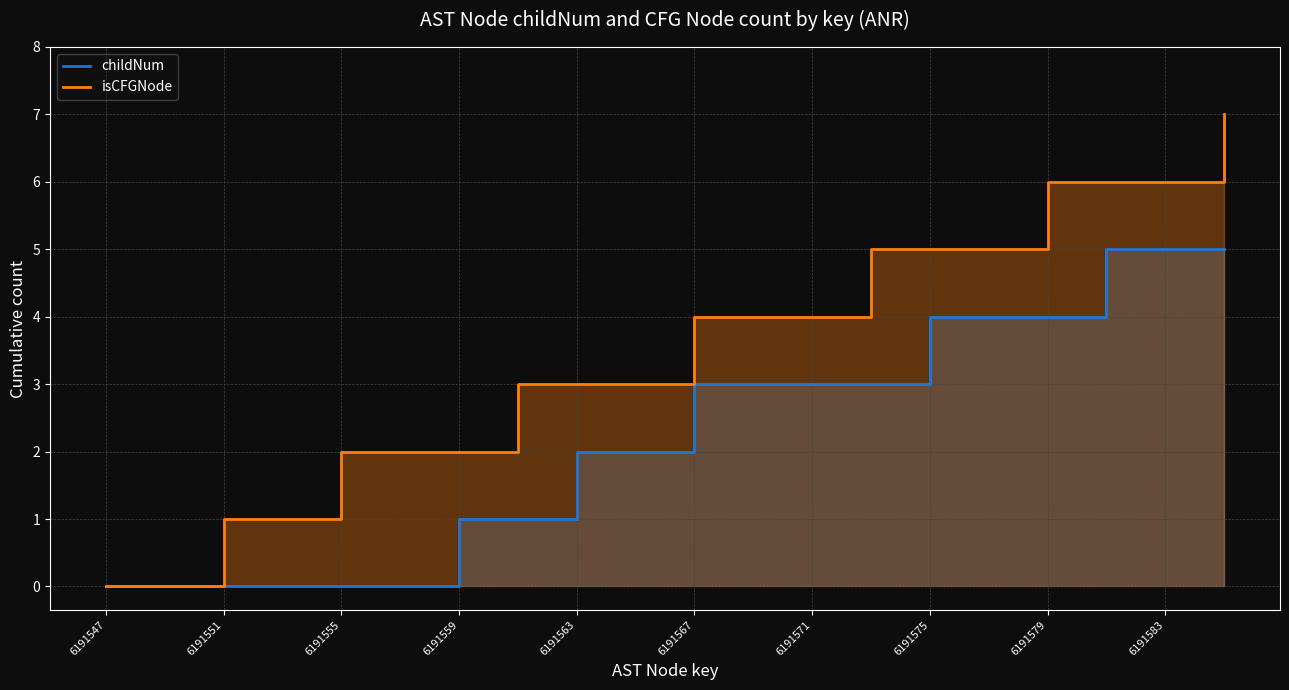

The value of childNum_line at 6191563 is 0. True or false?

False